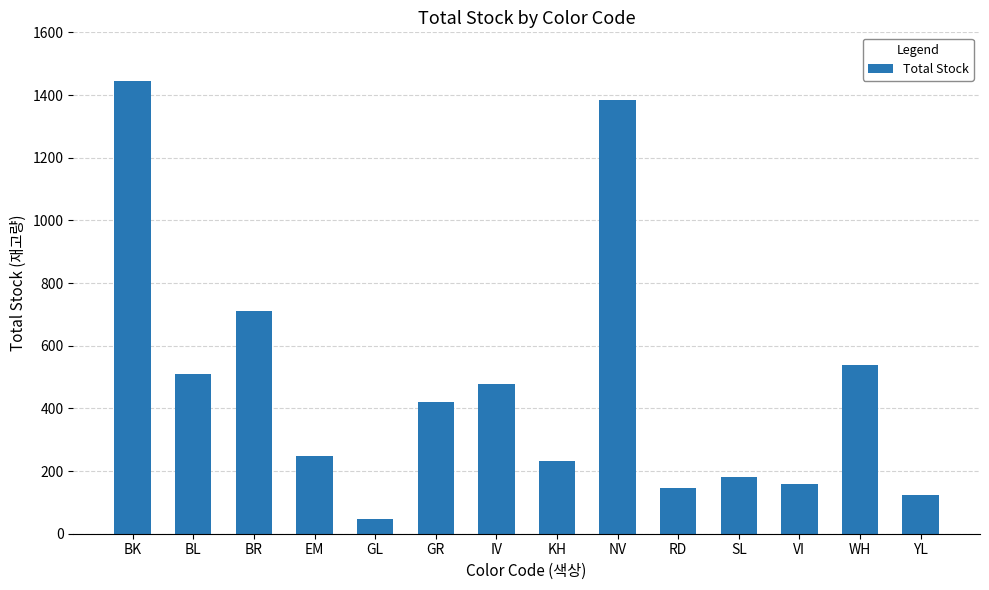

What is the value of the 5th bar from the left?

48